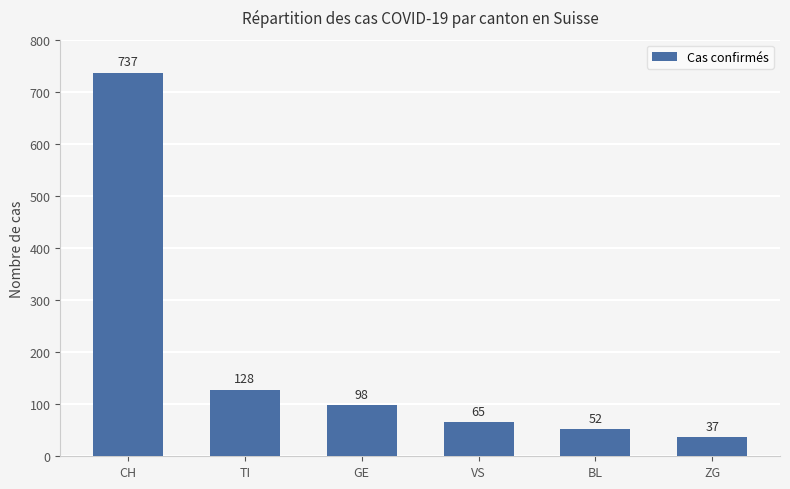

What is the smallest value displayed?

37